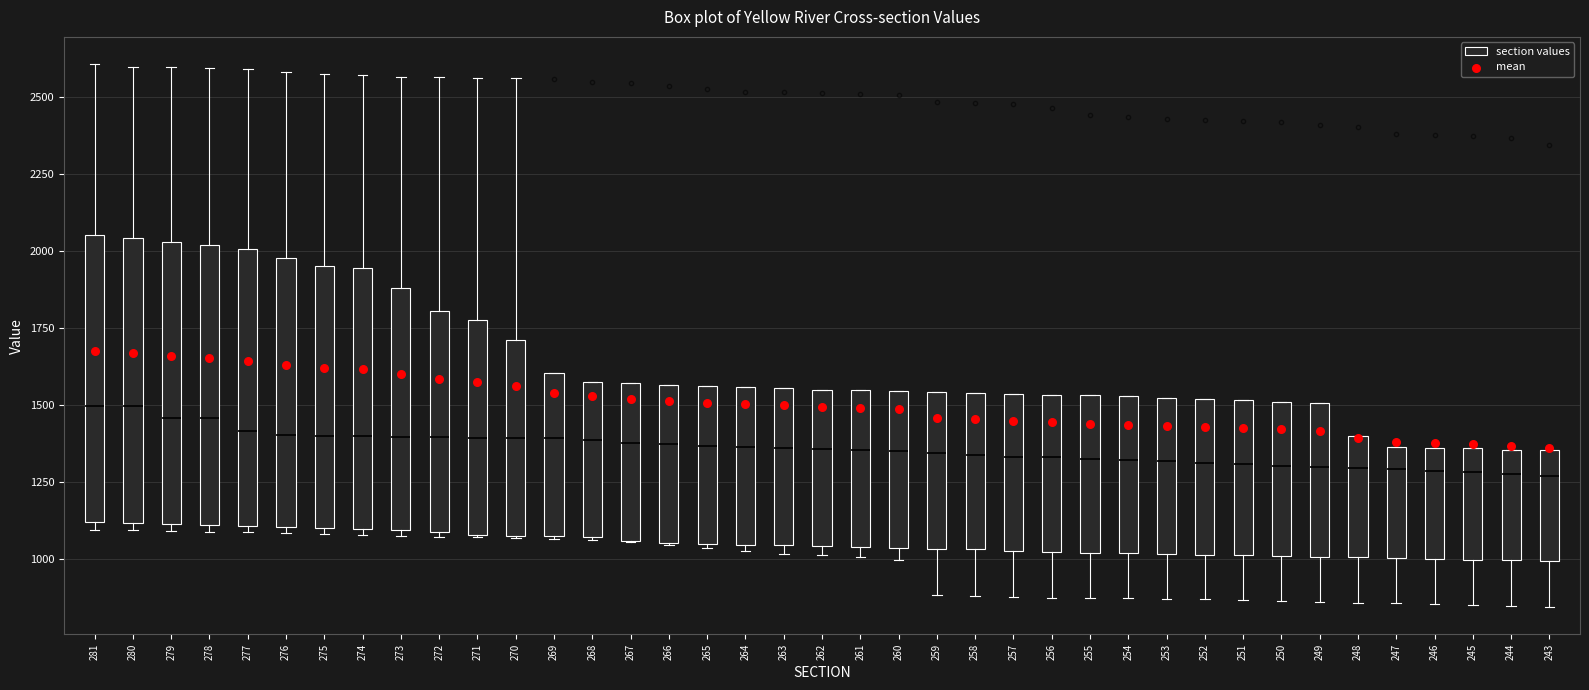

Reading left to right, read every box against the y-axis: the position of its median line, the range the box covers, and the ends of its whiskers. The values are not printed on the chart, so give them approximately, as read against the axis.

281: median 1500, box 1100 to 2050, whiskers 1100 (just below the box's lower edge) to 2600
280: median 1500, box 1100 to 2050, whiskers 1100 (just below the box's lower edge) to 2600
279: median 1450, box 1100 to 2050, whiskers 1100 (just below the box's lower edge) to 2600
278: median 1450, box 1100 to 2000, whiskers 1100 (just below the box's lower edge) to 2600
277: median 1400, box 1100 to 2000, whiskers 1100 (just below the box's lower edge) to 2600
276: median 1400, box 1100 to 2000, whiskers 1100 (just below the box's lower edge) to 2600
275: median 1400, box 1100 to 1950, whiskers 1100 (just below the box's lower edge) to 2550
274: median 1400, box 1100 to 1950, whiskers 1100 (just below the box's lower edge) to 2550
273: median 1400, box 1100 to 1900, whiskers 1100 (just below the box's lower edge) to 2550
272: median 1400, box 1100 to 1800, whiskers 1050 to 2550
271: median 1400, box 1100 to 1800, whiskers 1050 to 2550
270: median 1400, box 1100 to 1700, whiskers 1050 to 2550
269: median 1400, box 1100 to 1600, whiskers 1050 to 1600
268: median 1400, box 1050 to 1550, whiskers 1050 to 1550
267: median 1400, box 1050 to 1550, whiskers 1050 to 1550
266: median 1350, box 1050 to 1550, whiskers 1050 to 1550
265: median 1350, box 1050 to 1550, whiskers 1050 to 1550
264: median 1350, box 1050 to 1550, whiskers 1050 (just below the box's lower edge) to 1550
263: median 1350, box 1050 to 1550, whiskers 1000 to 1550
262: median 1350, box 1050 to 1550, whiskers 1000 to 1550
261: median 1350, box 1050 to 1550, whiskers 1000 to 1550
260: median 1350, box 1050 to 1550, whiskers 1000 to 1550
259: median 1350, box 1050 to 1550, whiskers 900 to 1550
258: median 1350, box 1050 to 1550, whiskers 900 to 1550
257: median 1350, box 1050 to 1550, whiskers 900 to 1550
256: median 1350, box 1000 to 1550, whiskers 850 to 1550
255: median 1350, box 1000 to 1550, whiskers 850 to 1550
254: median 1300, box 1000 to 1550, whiskers 850 to 1550
253: median 1300, box 1000 to 1500, whiskers 850 to 1500
252: median 1300, box 1000 to 1500, whiskers 850 to 1500
251: median 1300, box 1000 to 1500, whiskers 850 to 1500
250: median 1300, box 1000 to 1500, whiskers 850 to 1500
249: median 1300, box 1000 to 1500, whiskers 850 to 1500
248: median 1300, box 1000 to 1400, whiskers 850 to 1400
247: median 1300, box 1000 to 1350, whiskers 850 to 1350
246: median 1300, box 1000 to 1350, whiskers 850 to 1350
245: median 1300, box 1000 to 1350, whiskers 850 to 1350
244: median 1300, box 1000 to 1350, whiskers 850 to 1350
243: median 1250, box 1000 to 1350, whiskers 850 to 1350